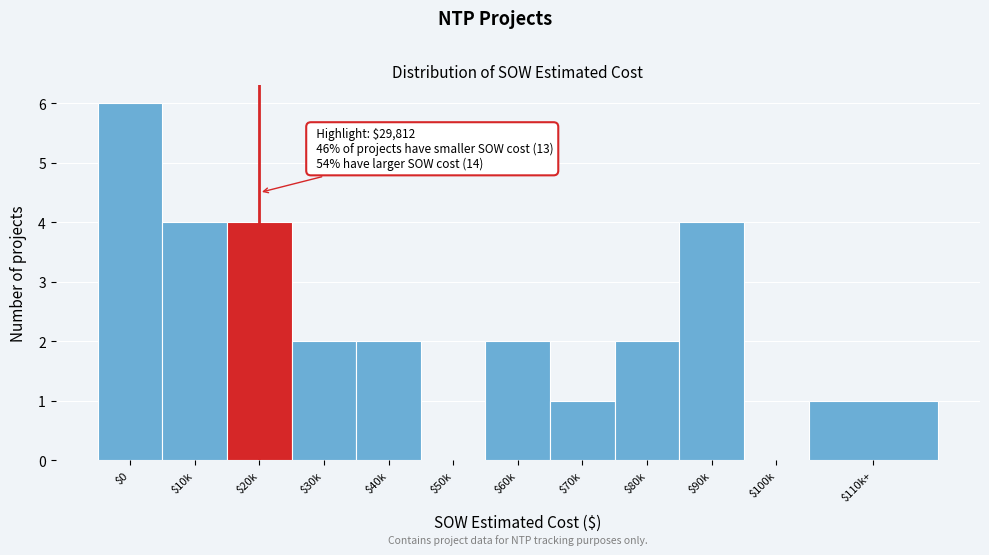

True or false: the data shows 1 at $110k+.

True